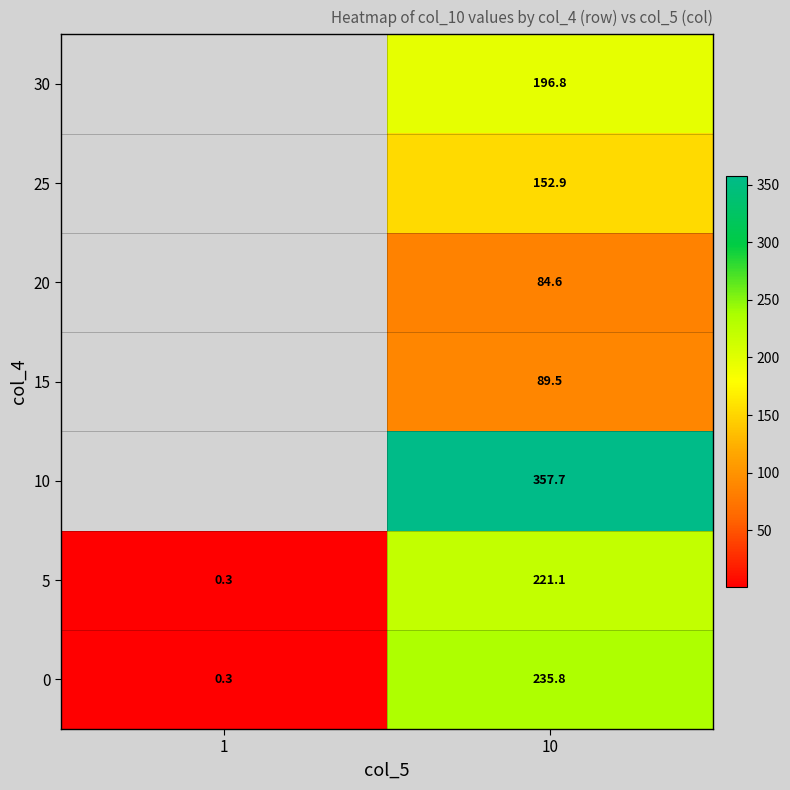

At which label does 5 first exceed 221?

10